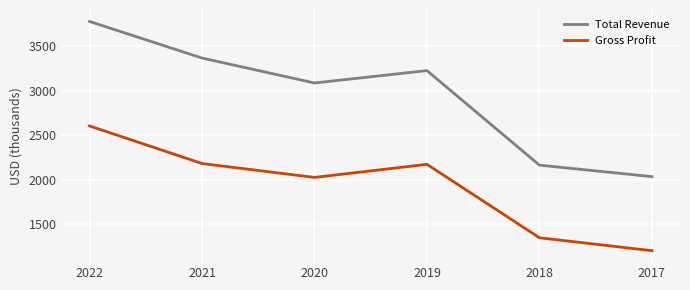

Which series has the largest total across all categories?

Total Revenue